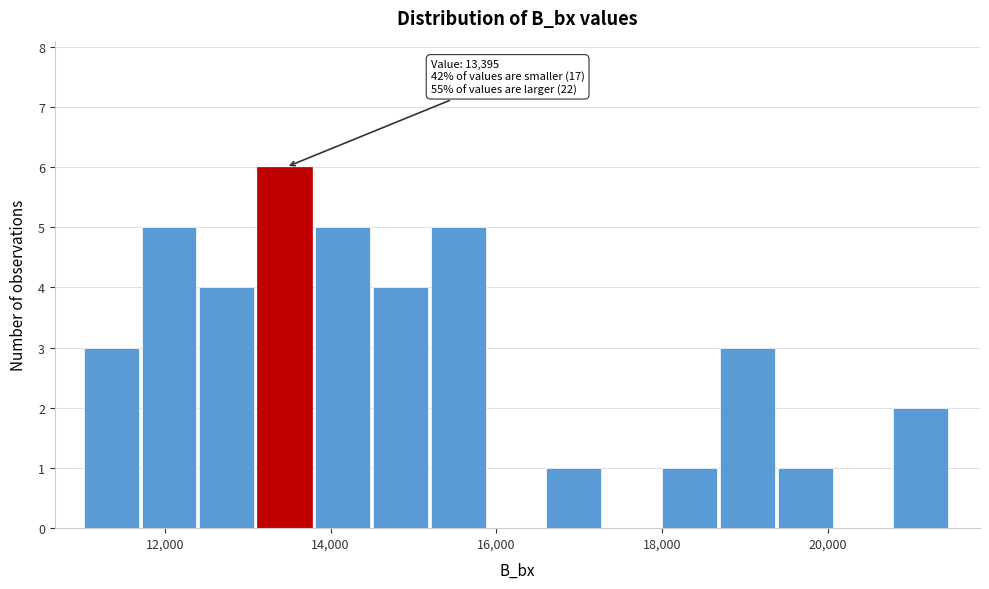

Around what value on the x-axis is the tallest bar? Give the approximate position of its centre, as read against the axis.

13400